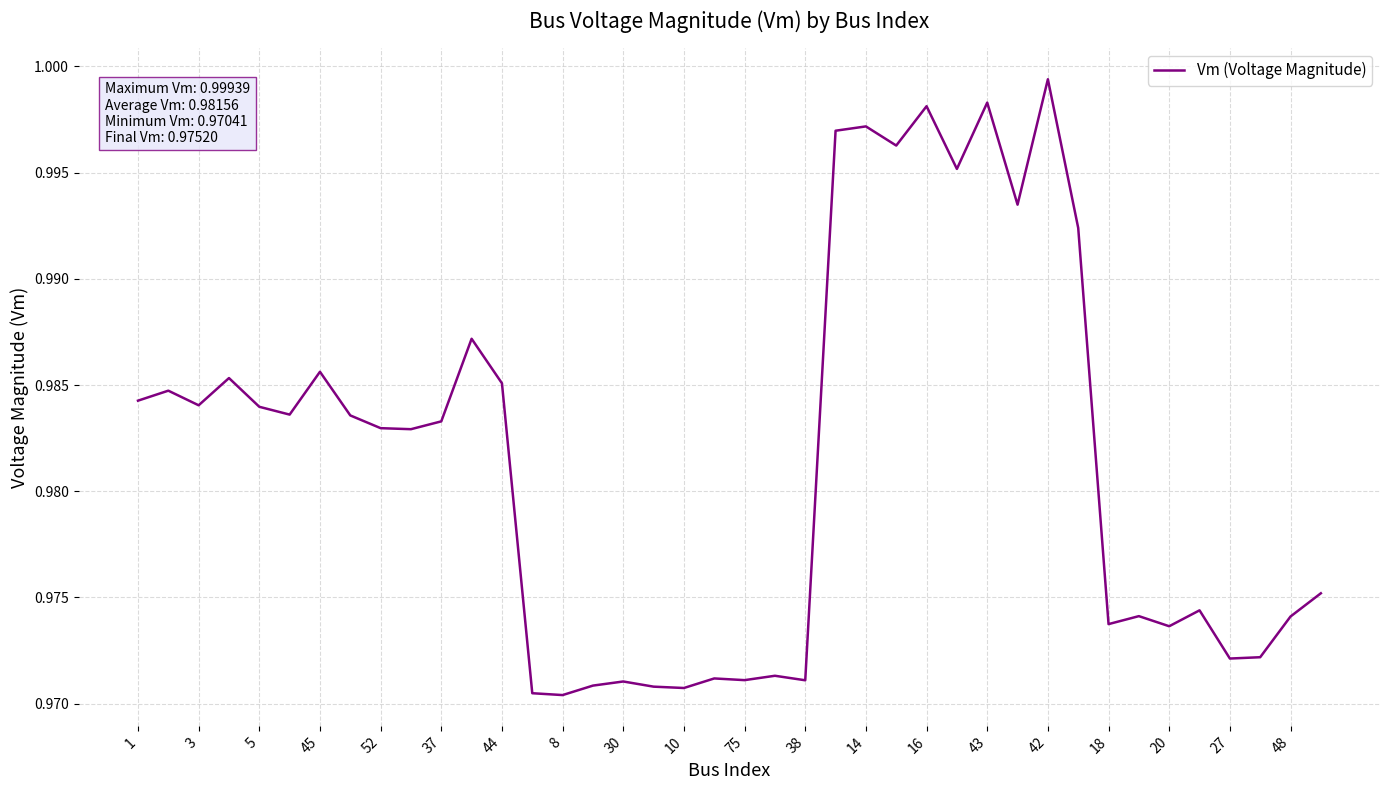

How many interior local peaks (higher than both neighbors) does the data have?

13